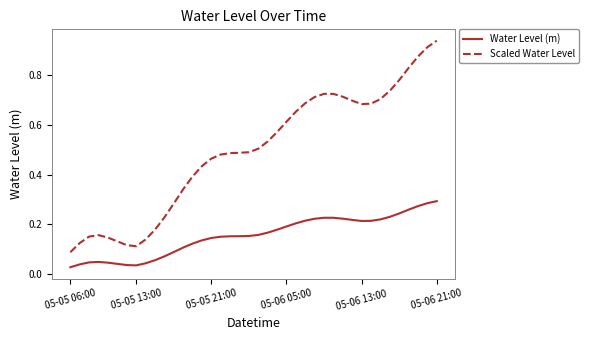

Which series has the largest total across all categories?

Scaled Water Level